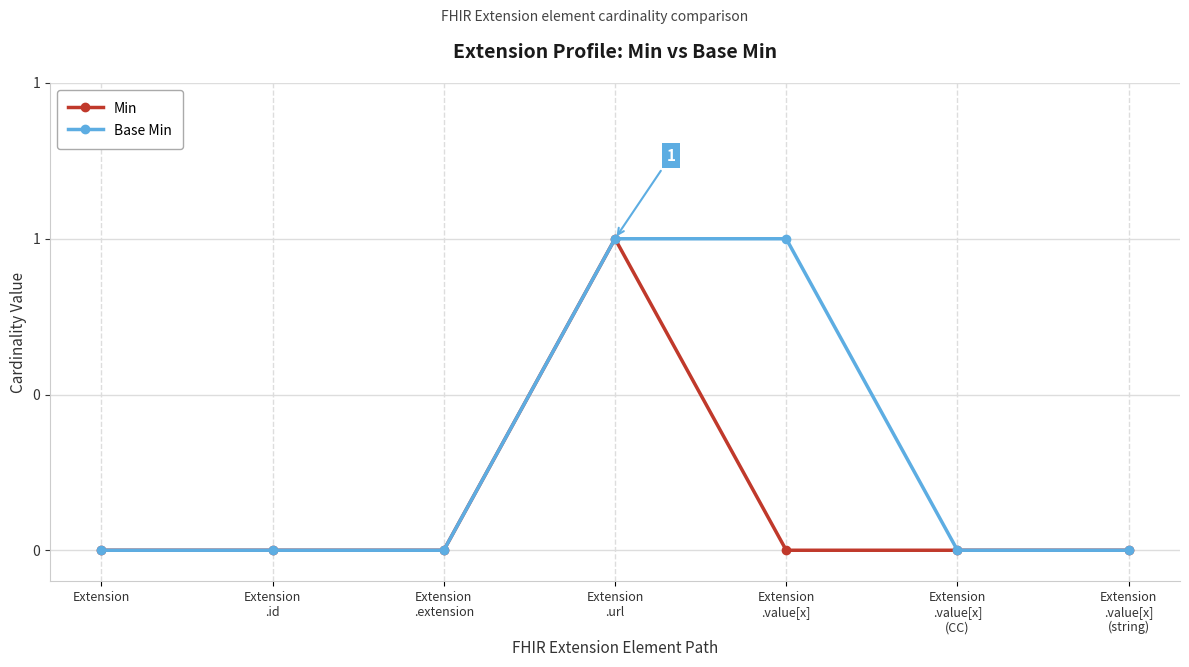

Which series changed the most between Extension
.url and Extension
.value[x]?

Min